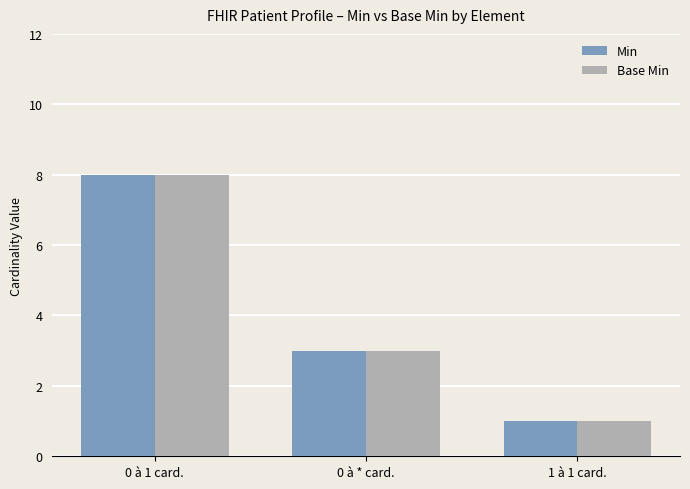

True or false: Base Min has a value of 0 at 1 à 1 card..

False